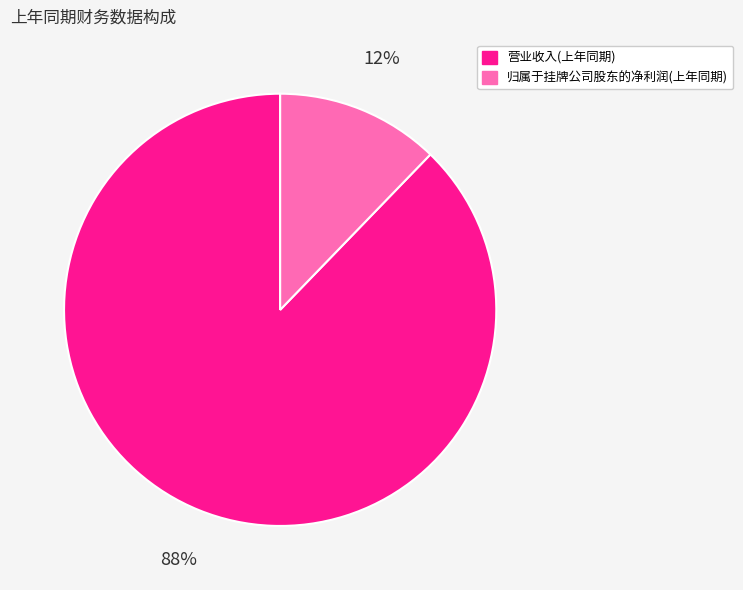

Does 营业收入(上年同期) account for over 50% of the chart?

Yes